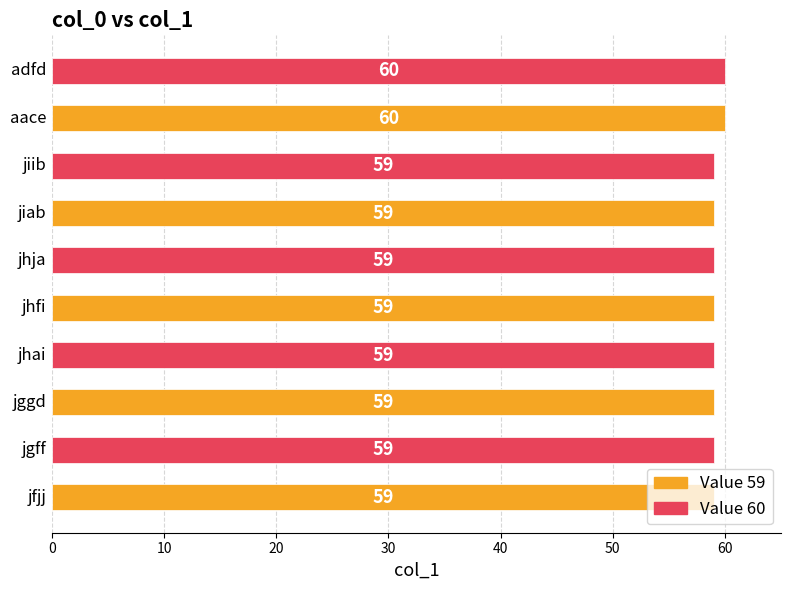

What is the minimum value shown in the chart?

59